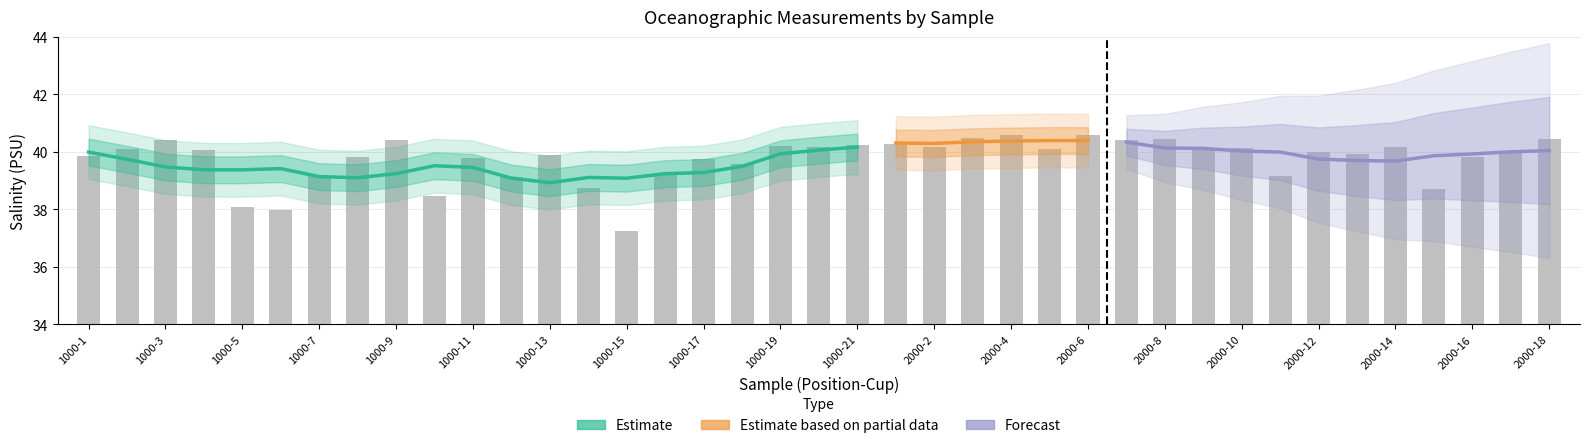

Is it true that sal_values equals 55.1 at 22?

False